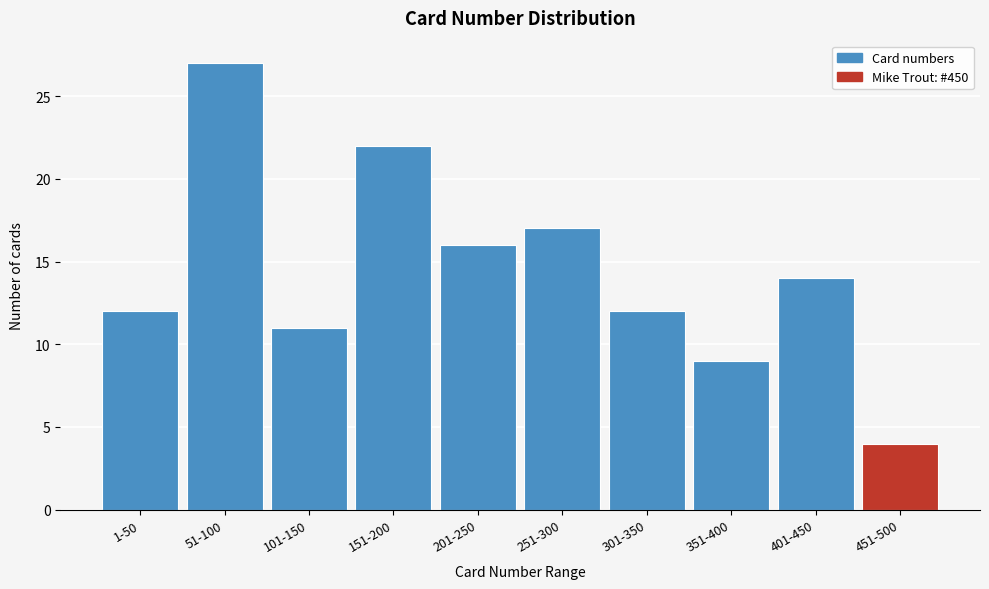

Reading left to right, list all the values displayed in this chart.

12	27	11	22	16	17	12	9	14	4